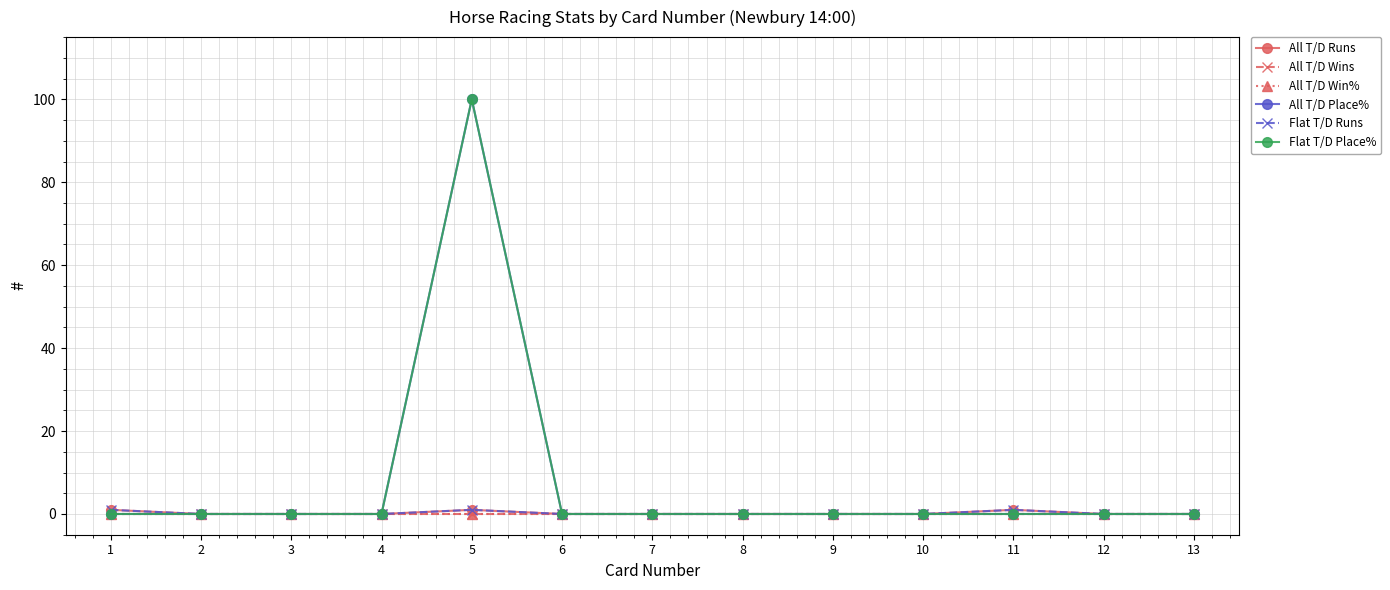

True or false: All T/D Wins and Flat T/D Place% cross at least once.

False